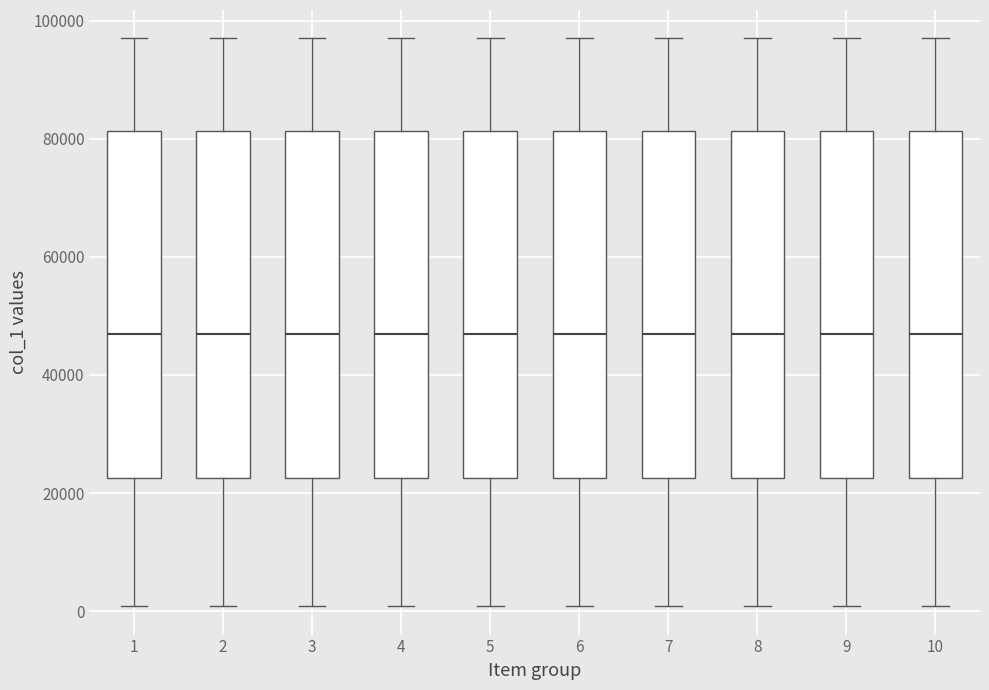

Where does the median line of the box at x = 3 sit on the y-axis? The values are not printed on the chart, so give them approximately, as read against the axis.

46000